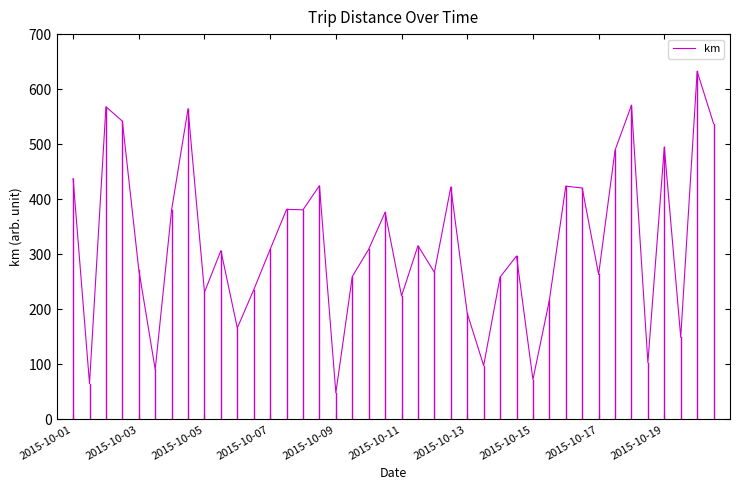

What is the smallest value displayed?

48.3